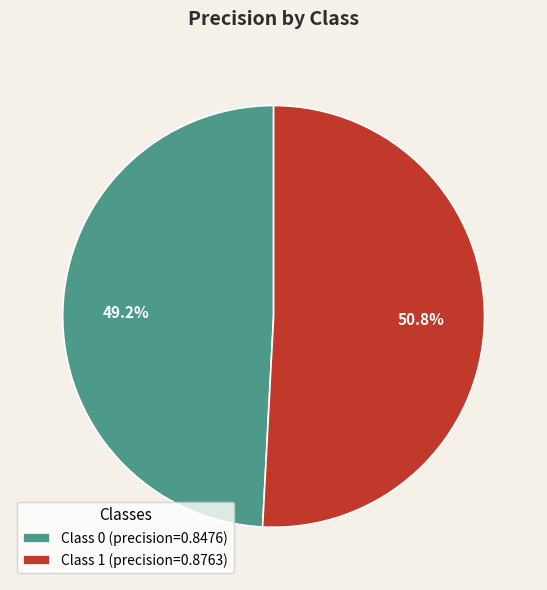

Which category accounts for the majority?

Class 1 (precision=0.8763)